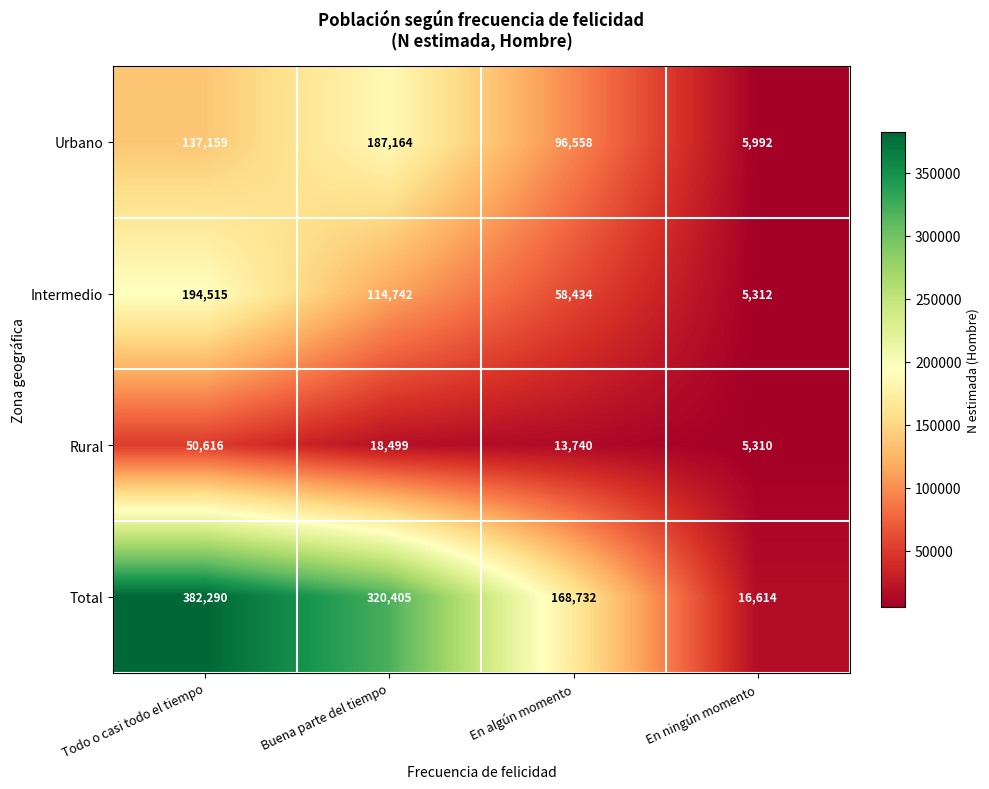

What is the spread (max minus min) of values at En ningún momento?

11304